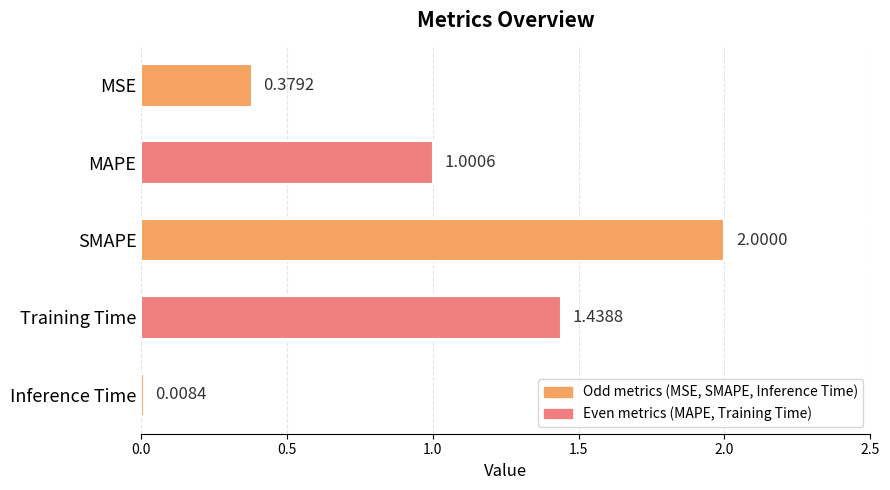

At which category does the chart reach its peak across all series?

SMAPE